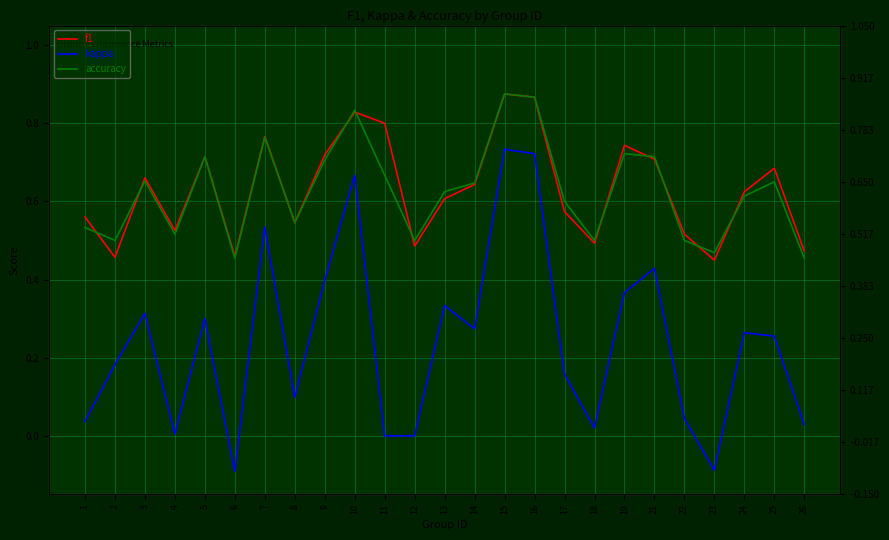

True or false: f1 has a value of 0.1 at 14.

False